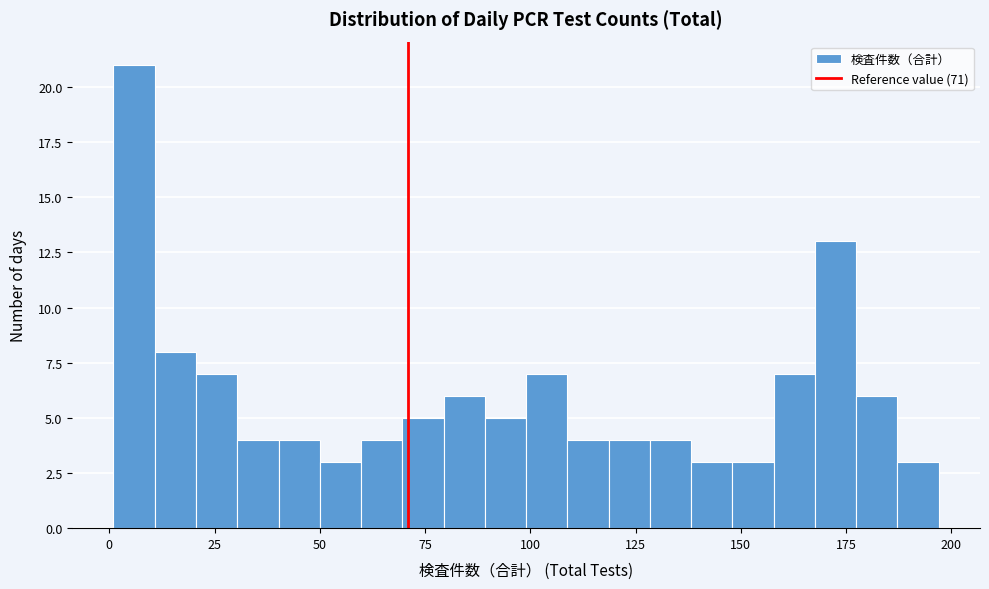

Read against the x-axis, roughly where is the centre of the tallest bar?

5